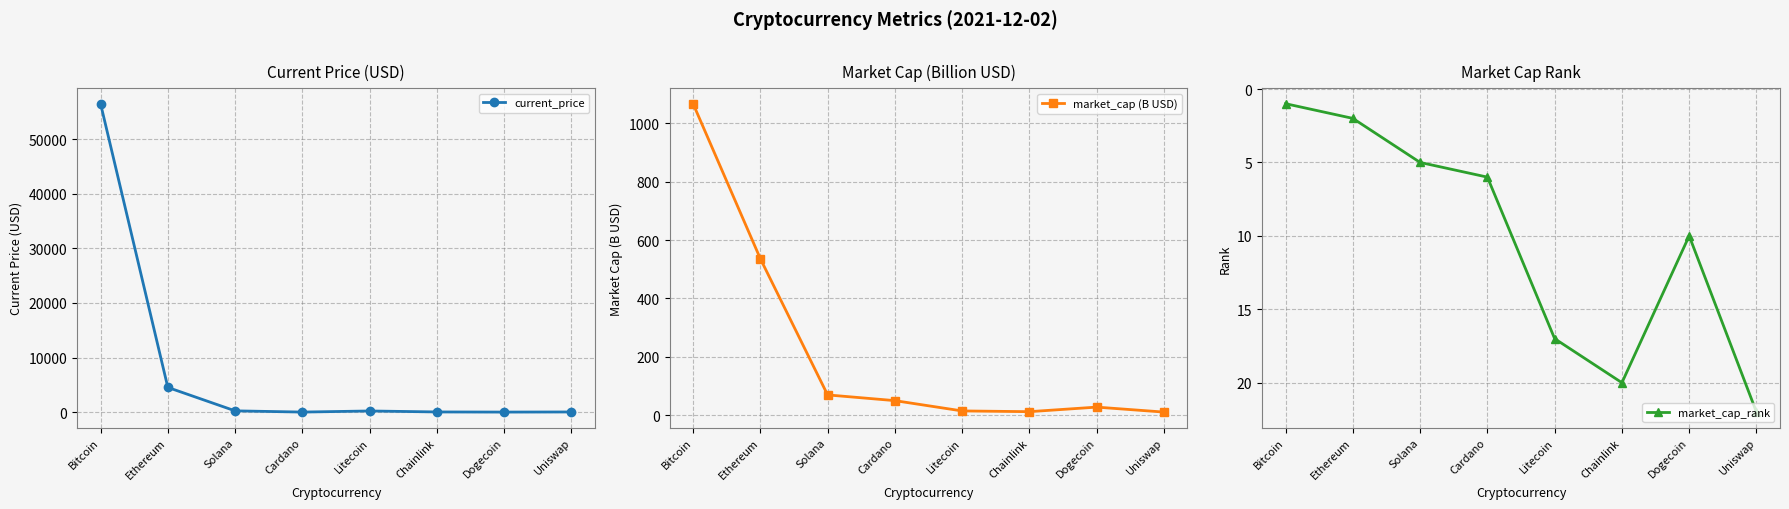

Where do current_price and market_cap (B USD) first cross each other?

Solana and Cardano